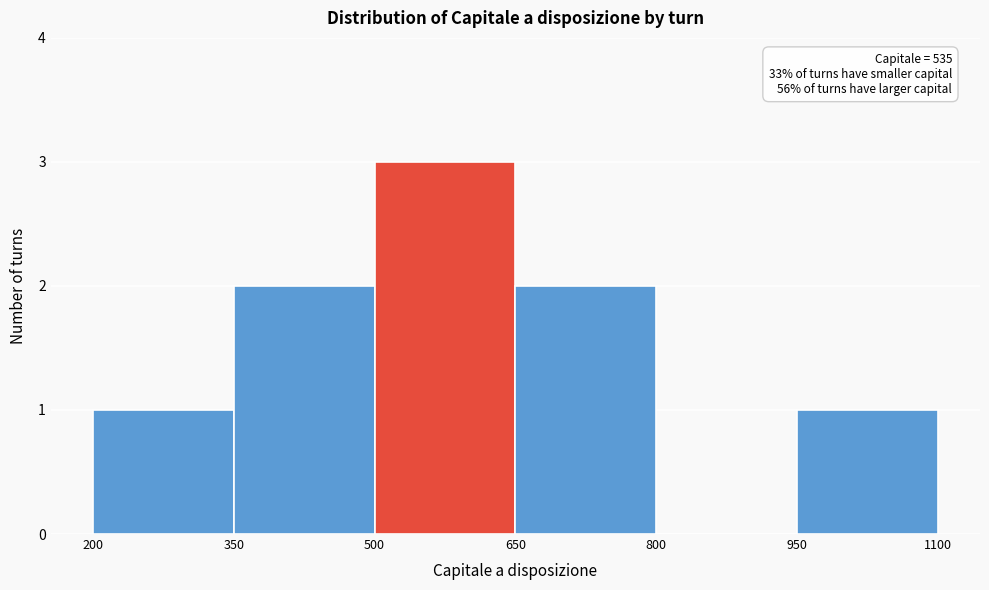

Which range on the x-axis has the tallest bar?

500 to 650